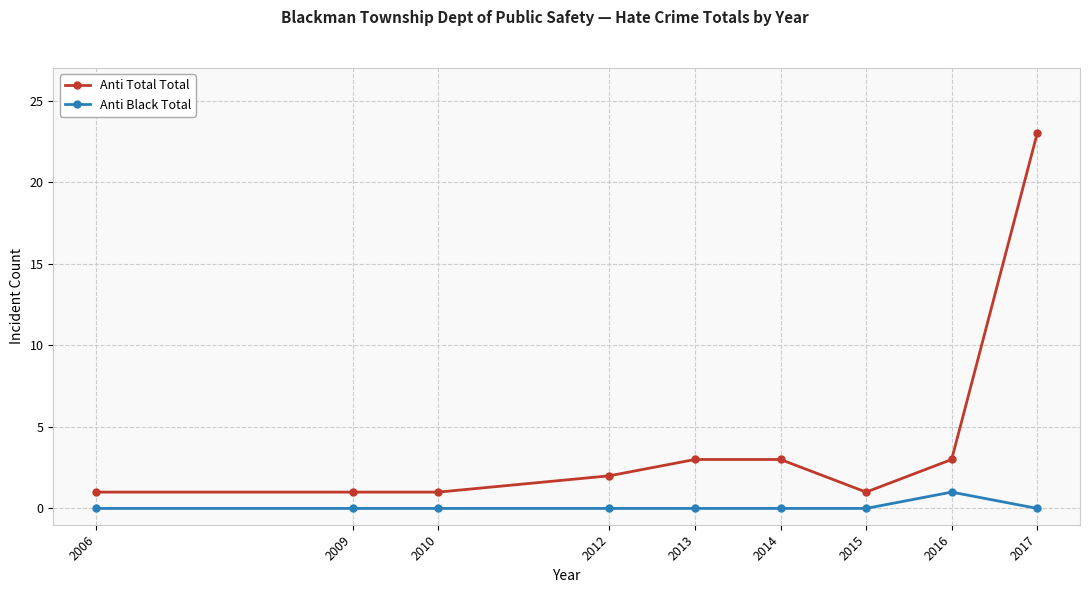

Is the value of Anti Total Total at 2013 greater than the value of Anti Black Total at 2013?

Yes